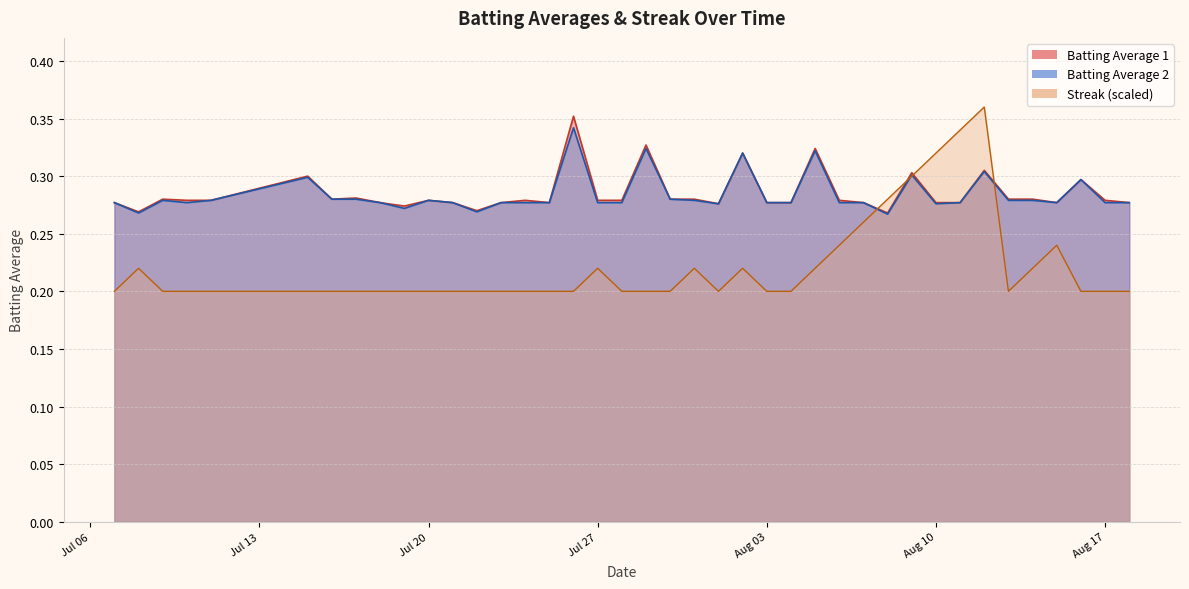

What is the average value of the Batting Average 1 series?

0.3